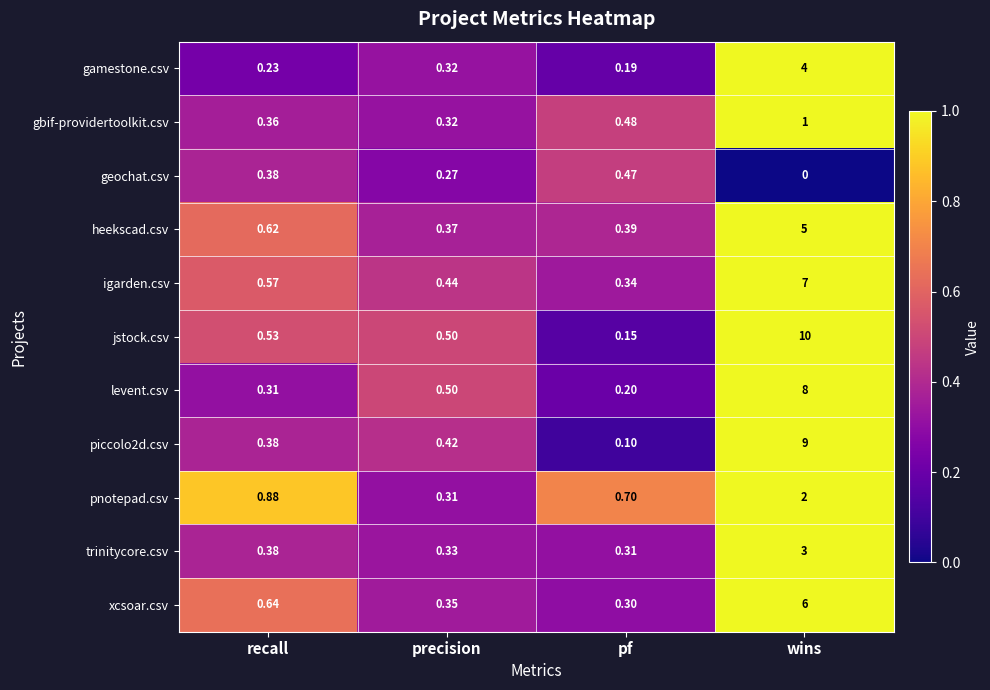

Which series has the widest spread of values?

jstock.csv